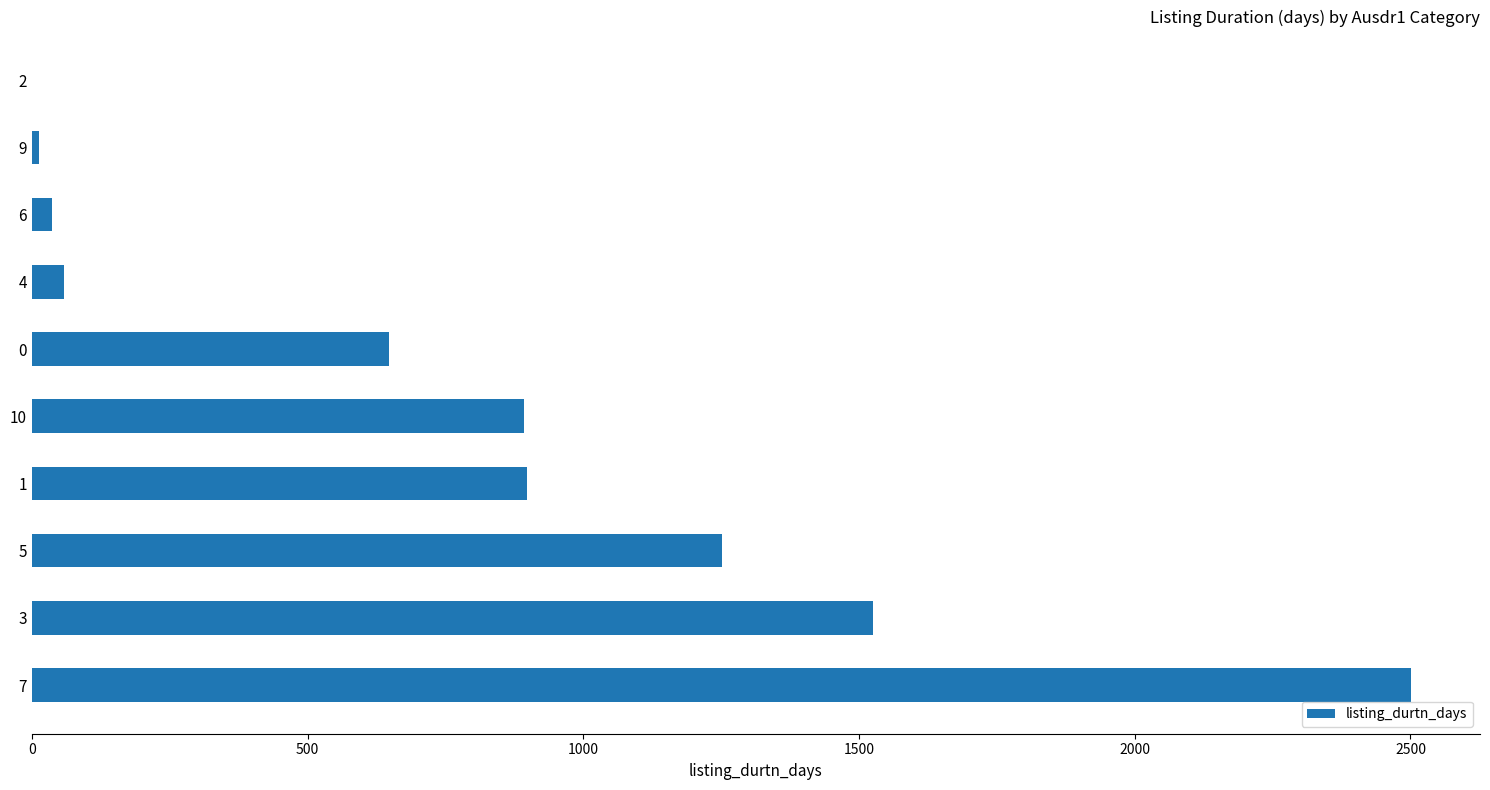

Where is the data nearest to the value 1251?

5